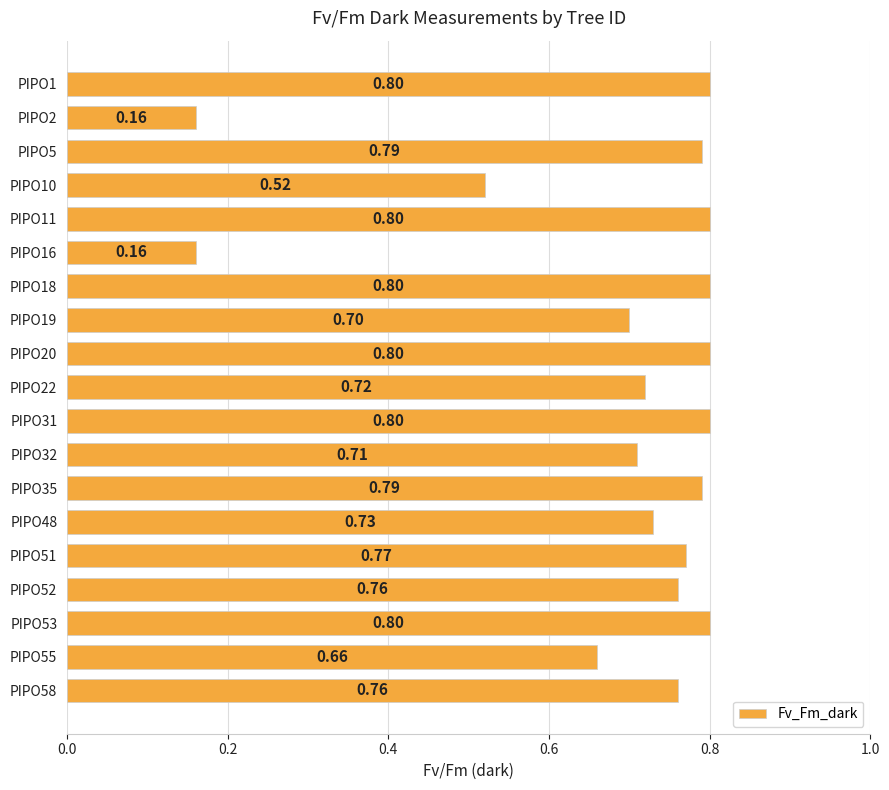

Between PIPO5 and PIPO20, which is larger?

PIPO20